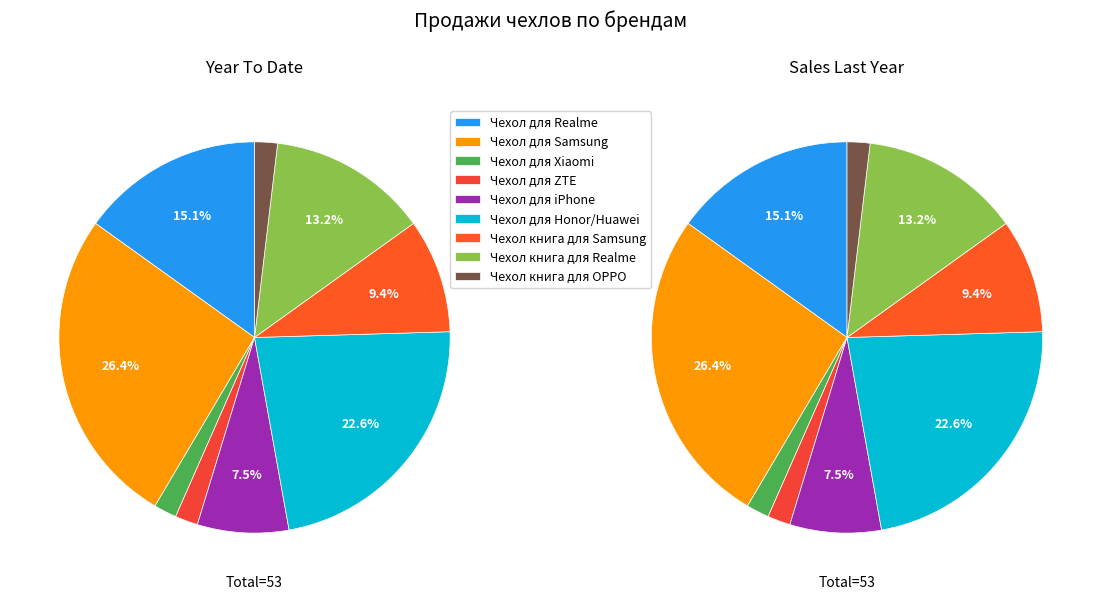

Approximately how many times larger is the value at Чехол для Honor/Huawei compared to Чехол для Samsung?

0.9